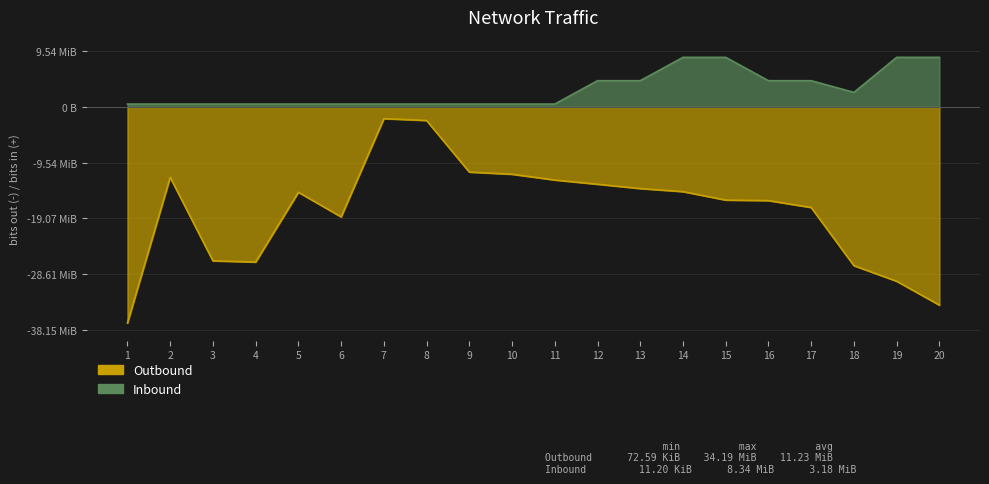

At how many categories does at least one series exceed -31?

20